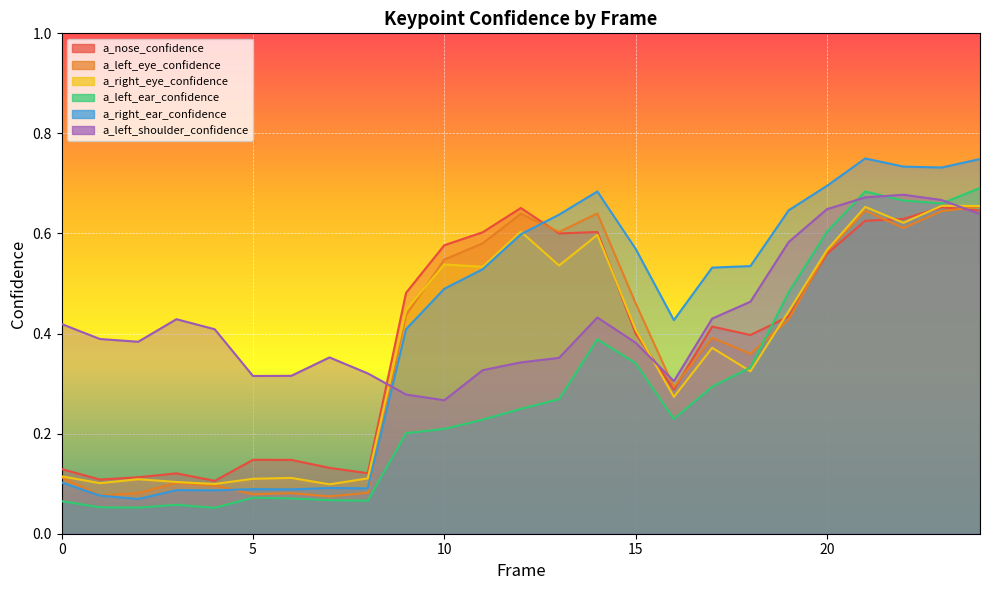

What is the difference between the maximum and minimum values in the a_right_ear_confidence series?

0.7